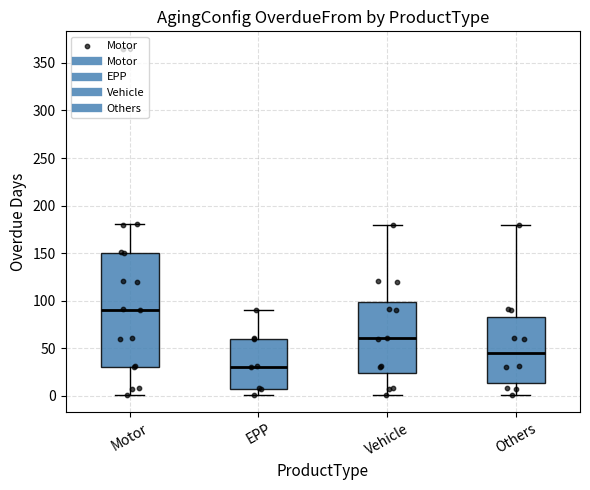

Which box has the highest median line?

Motor